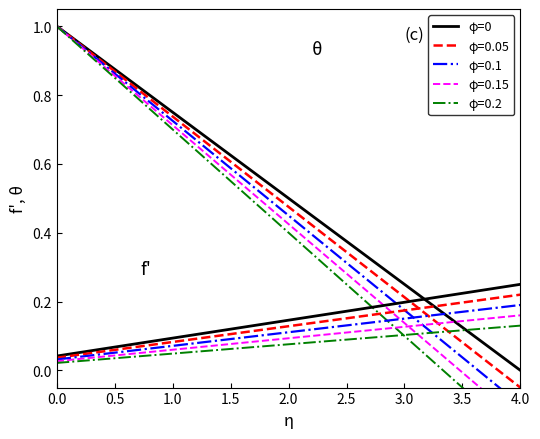

True or false: the data has more than 1 interior local peaks.

False